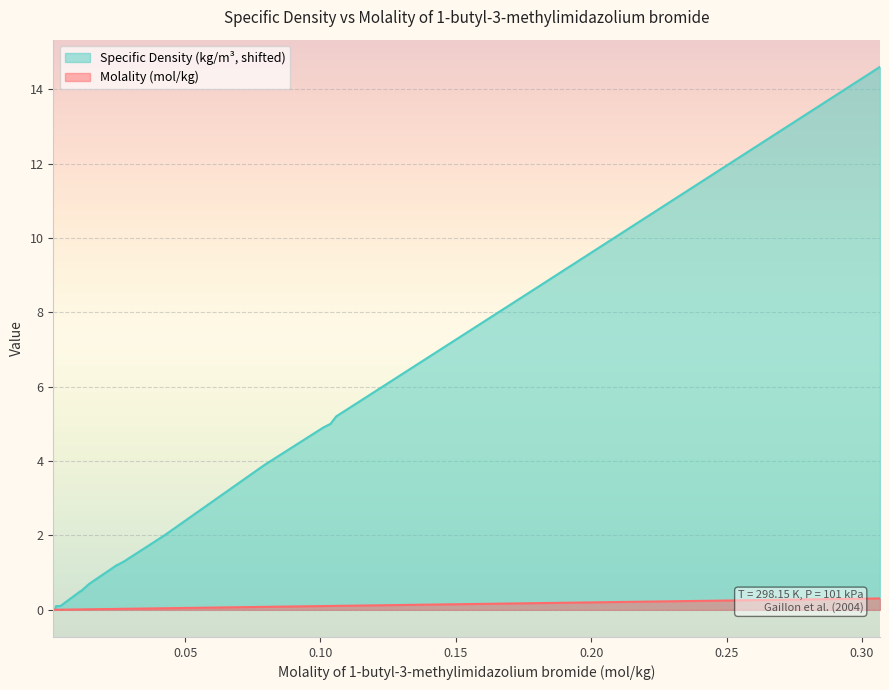

At how many categories does at least one series exceed 13?

1